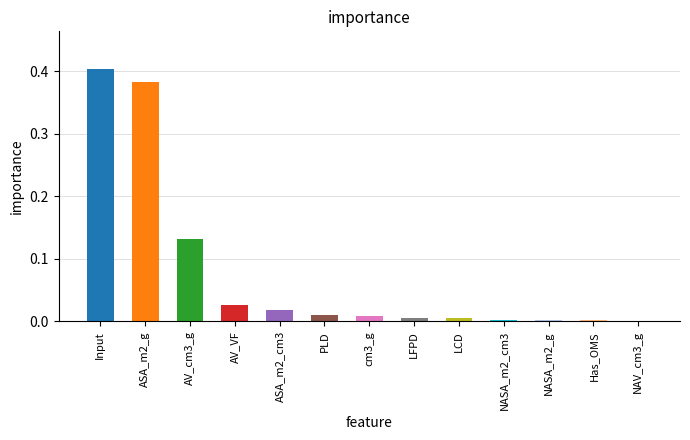

The value at LCD is 0.0. True or false?

True